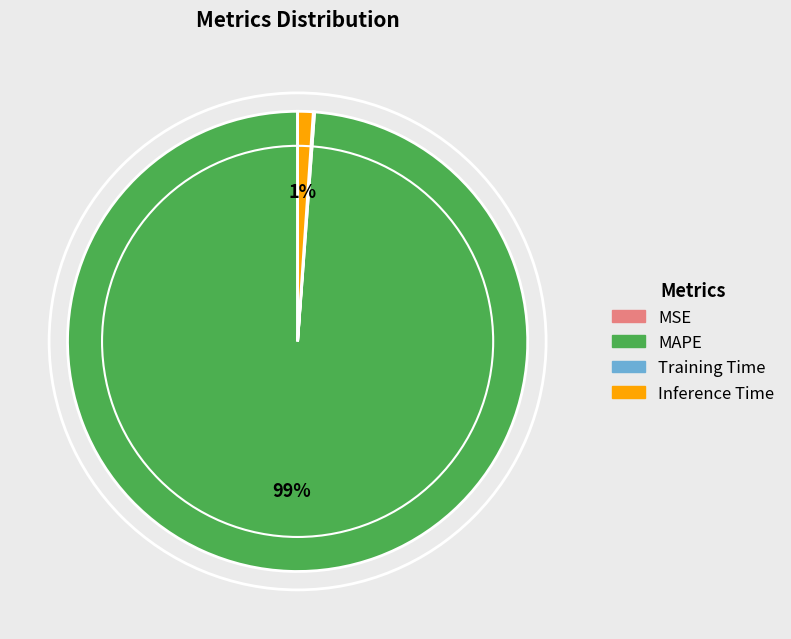

True or false: MAPE accounts for 99% of the total.

True